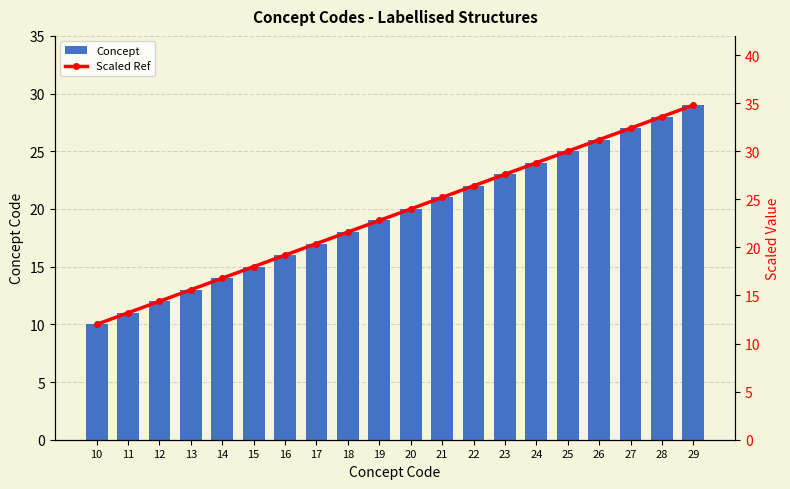

What is the highest value of the Concept series?

29